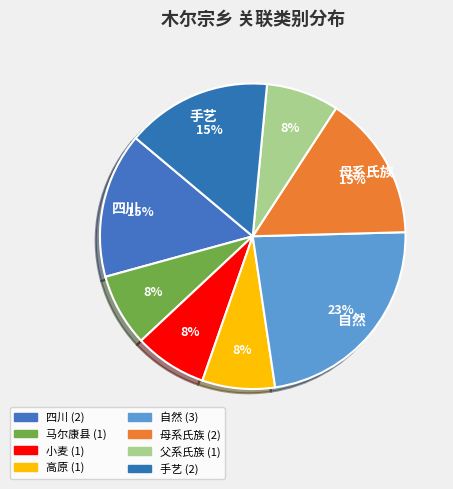

Combined, what portion of the pie is 马尔康县 and 小麦?

15.4%